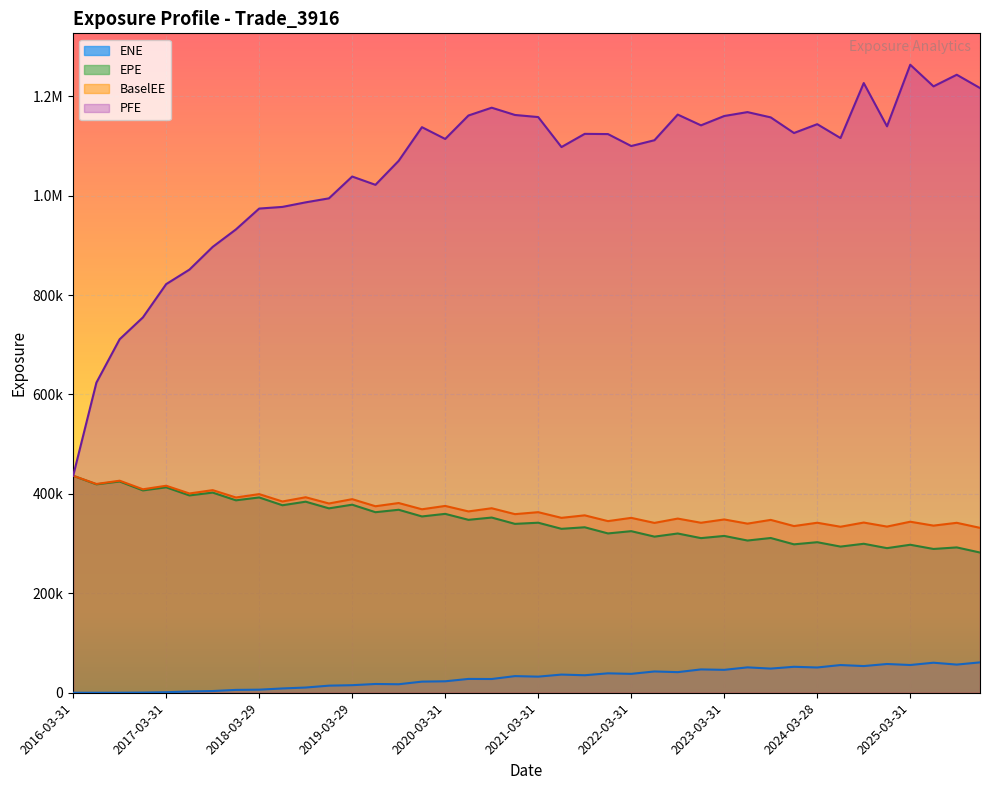

Reading left to right, transcribe all the data shown in this chart.

EPE: 436520.0	419250.0	425019.0	407030.0	413241.0	396946.0	402637.0	387114.0	392883.0	377178.0	384358.0	370941.0	378314.0	363200.0	368097.0	354676.0	359853.0	347862.0	352438.0	339732.0	342054.0	329772.0	332875.0	320502.0	325037.0	314056.0	320363.0	311062.0	315476.0	306212.0	311295.0	298555.0	302852.0	294027.0	299692.0	290896.0	297713.0	289251.0	292374.0	282064.0
BaselEE: 436520.0	420005.0	426561.0	409301.0	416421.0	400890.0	407593.0	392803.0	399585.0	384766.0	393273.0	380728.0	389427.0	375196.0	381663.0	369081.0	375812.0	364797.0	371162.0	359298.0	363254.0	351868.0	356890.0	345261.0	351815.0	341682.0	350370.0	341960.0	348608.0	340211.0	347742.0	335327.0	341985.0	333940.0	342392.0	334271.0	344048.0	336216.0	341850.0	331739.0
PFE: 436520.0	623914.0	711175.0	755112.0	822032.0	851222.0	896904.0	932070.0	974036.0	977384.0	986557.0	994601.0	1038490.0	1021790.0	1070120.0	1137760.0	1114080.0	1161240.0	1176950.0	1162330.0	1158110.0	1097770.0	1124320.0	1123900.0	1099850.0	1111550.0	1163130.0	1141480.0	1160240.0	1168100.0	1157460.0	1126050.0	1143800.0	1115890.0	1226540.0	1139500.0	1263380.0	1219870.0	1243250.0	1216490.0
ENE: 0.0	0.0	63.1	337.0	1058.9	2571.4	3442.6	5715.0	6185.8	8630.6	10467.7	14269.5	15204.4	17622.6	17090.0	22363.8	23020.9	27801.0	27622.3	33451.4	32396.1	36533.2	35219.5	39050.7	37992.6	42815.1	41436.8	46924.9	46063.5	51052.5	48586.0	52218.7	50830.1	55707.7	53683.5	57824.6	55806.1	60407.0	56656.1	61101.5